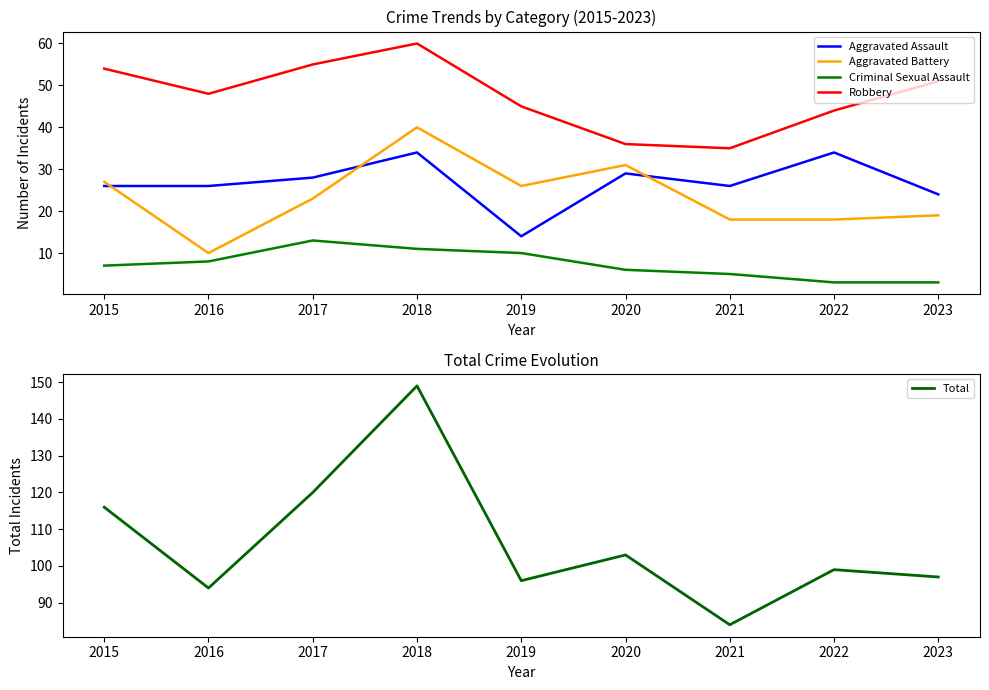

What are all the series names shown in the legend?

Aggravated Assault, Aggravated Battery, Criminal Sexual Assault, Robbery, Total